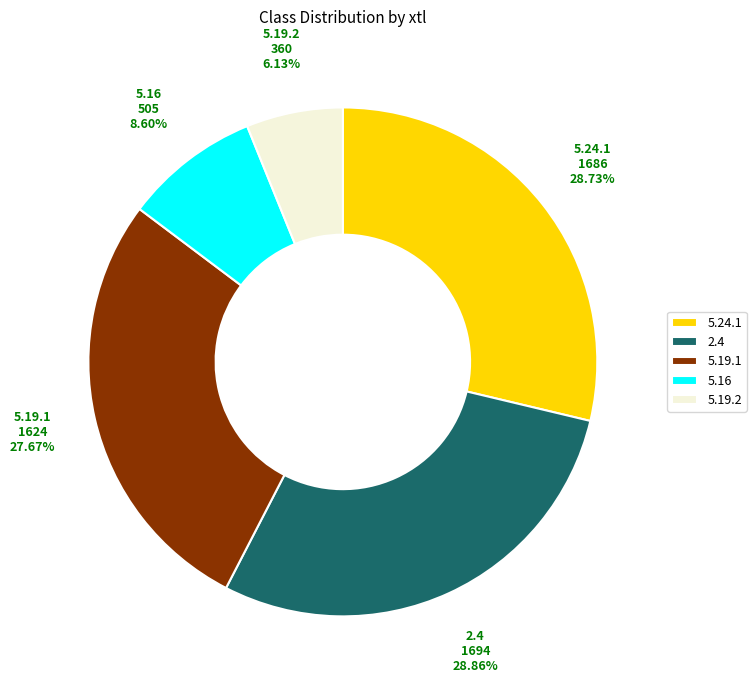

What percentage is NOT represented by 5.19.2?

93.9%